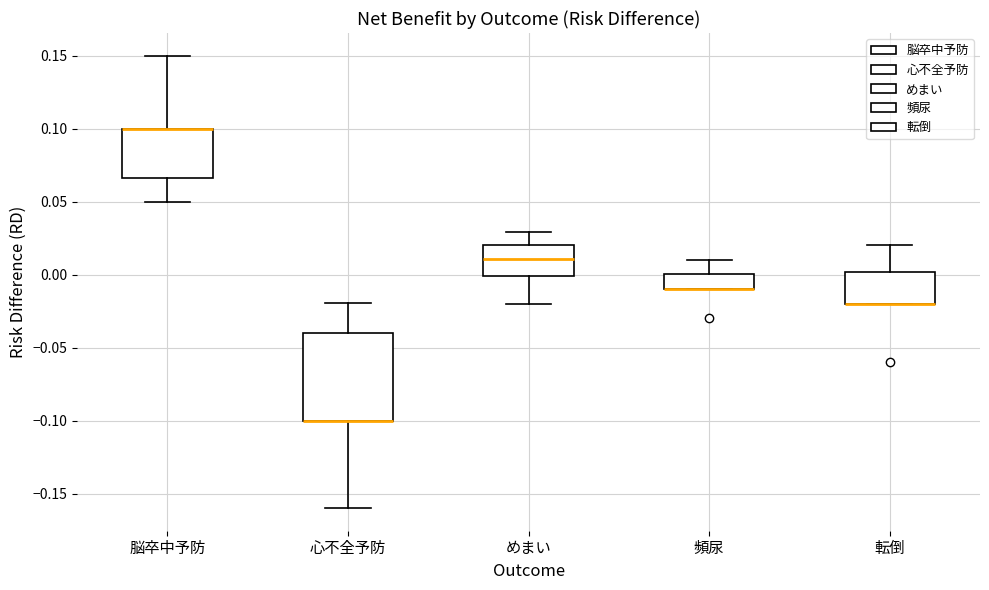

Where is the upper edge of the box for めまい on the y-axis? The values are not printed on the chart, so give them approximately, as read against the axis.

0.020